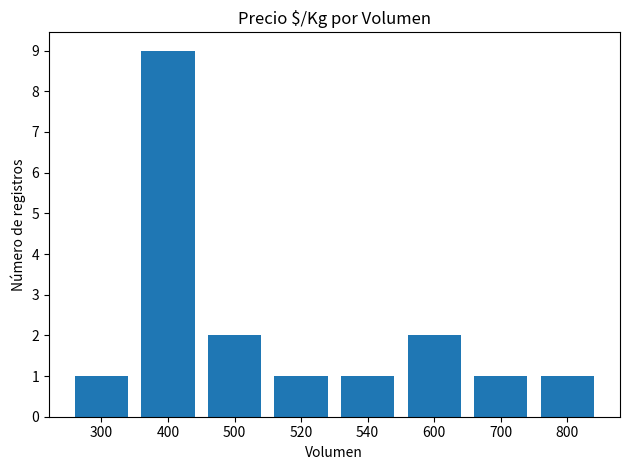

What is the value of the 2nd bar from the left?

9